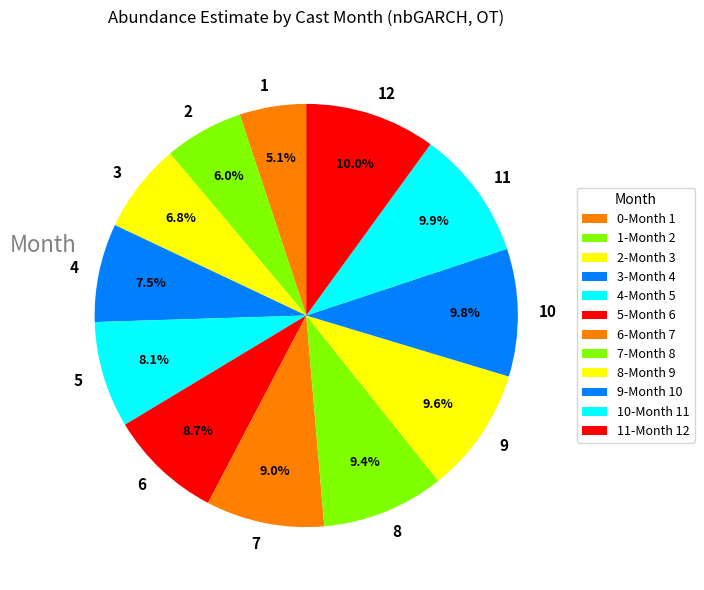

What percentage is NOT represented by 6?

91.3%